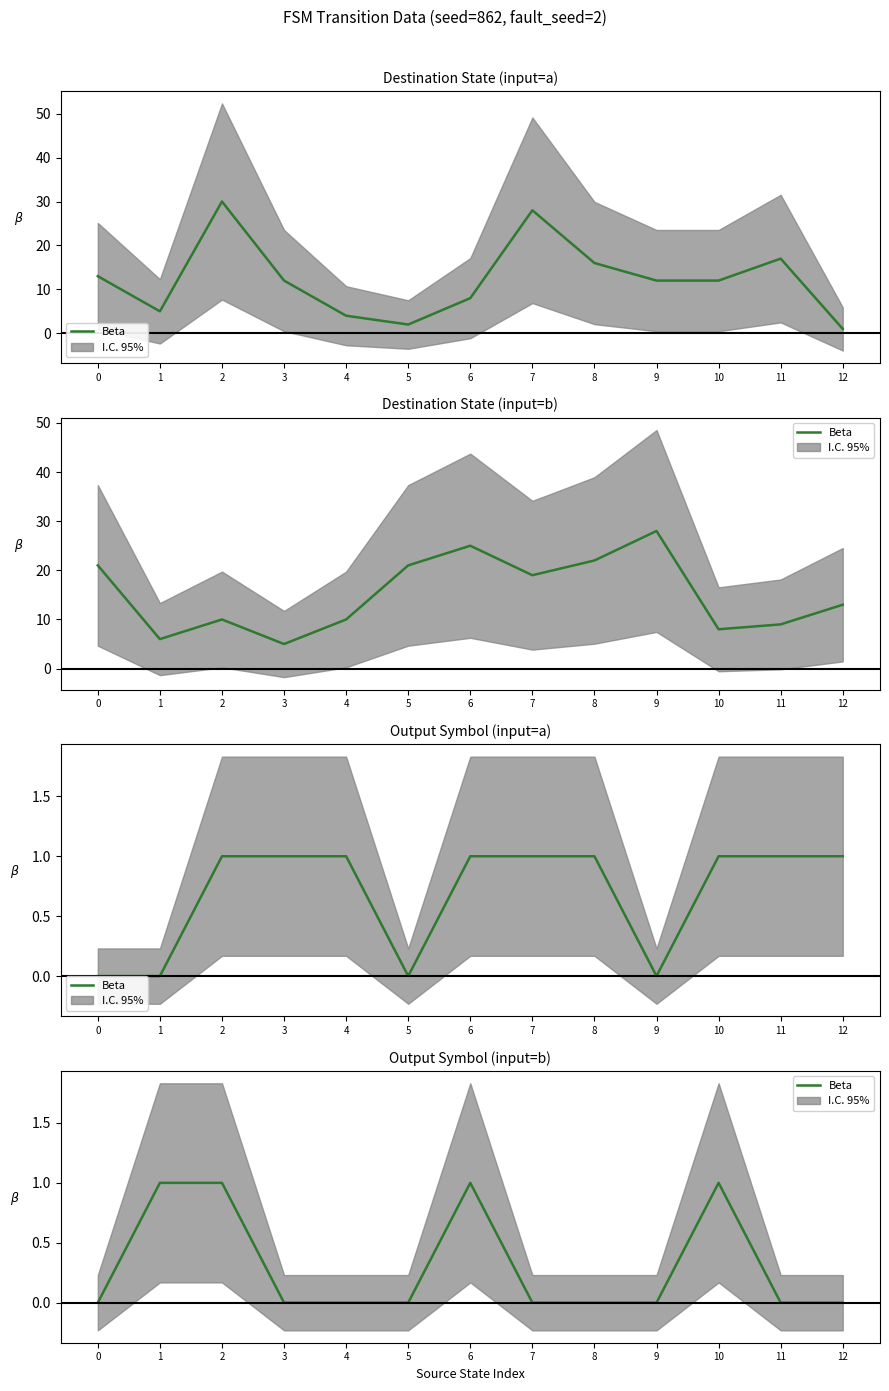

Between 6 and 7, which is larger?

6